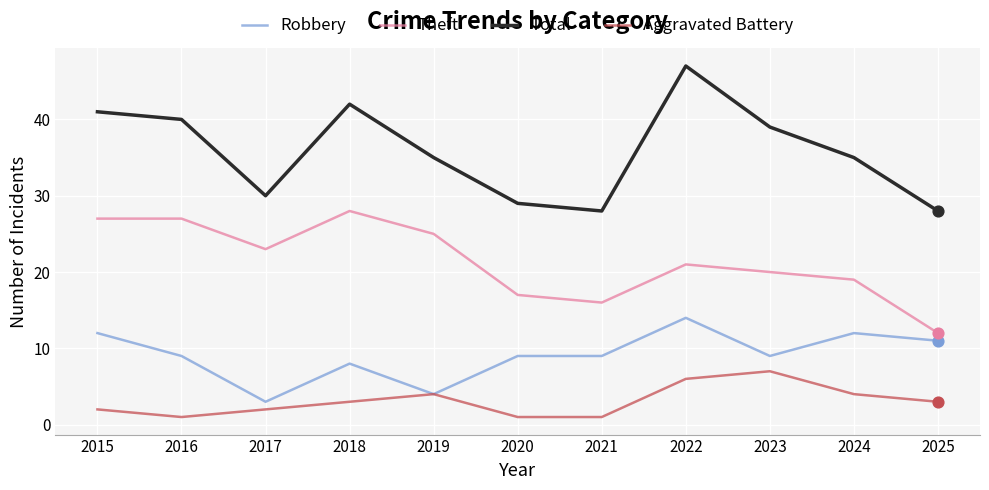

Which series changed the most between 2015 and 2017?

Total